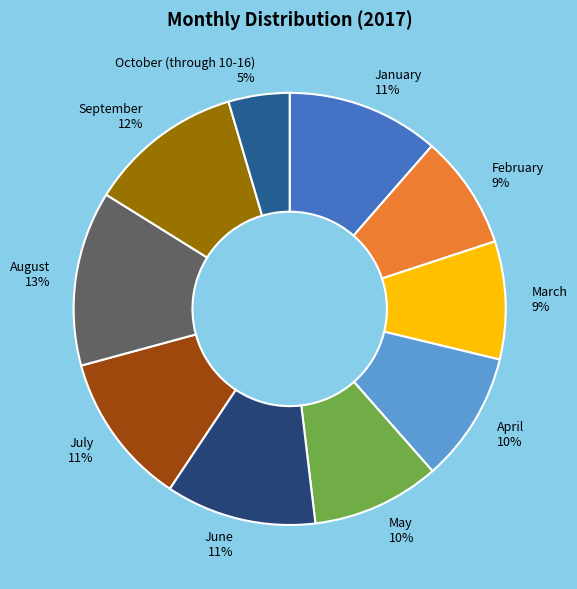

Does any single category account for the majority?

No